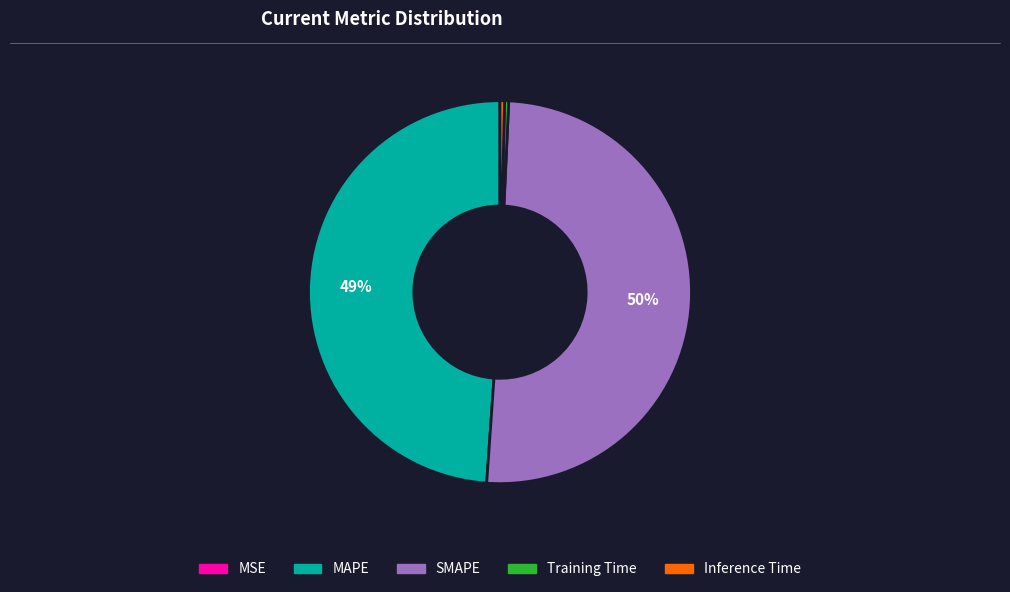

The SMAPE slice represents 55% of the pie. True or false?

False